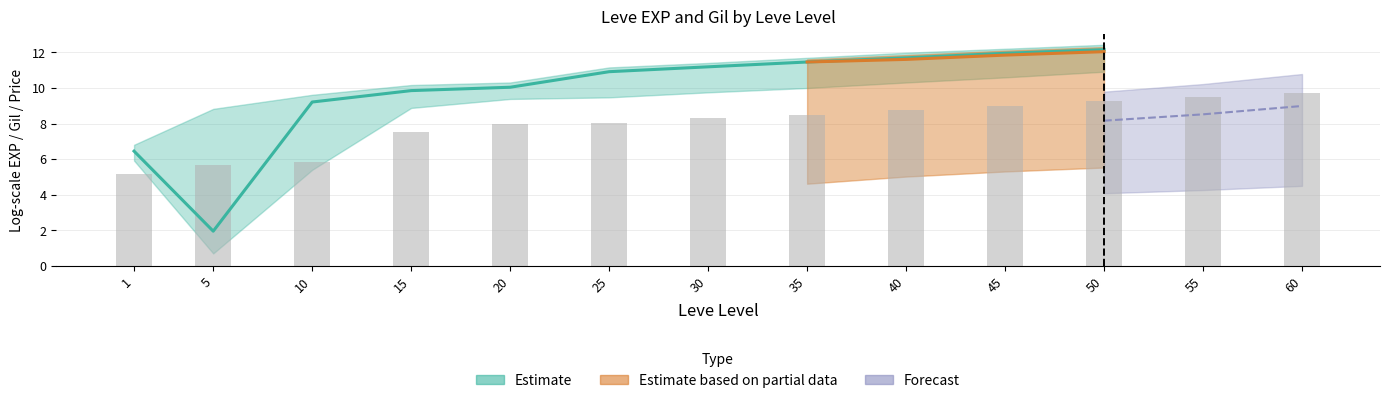

At which label does the data first exceed 8?

25